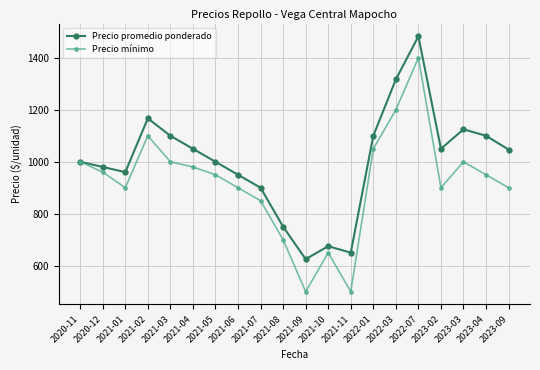

What is the spread (max minus min) of values at 2022-03?

117